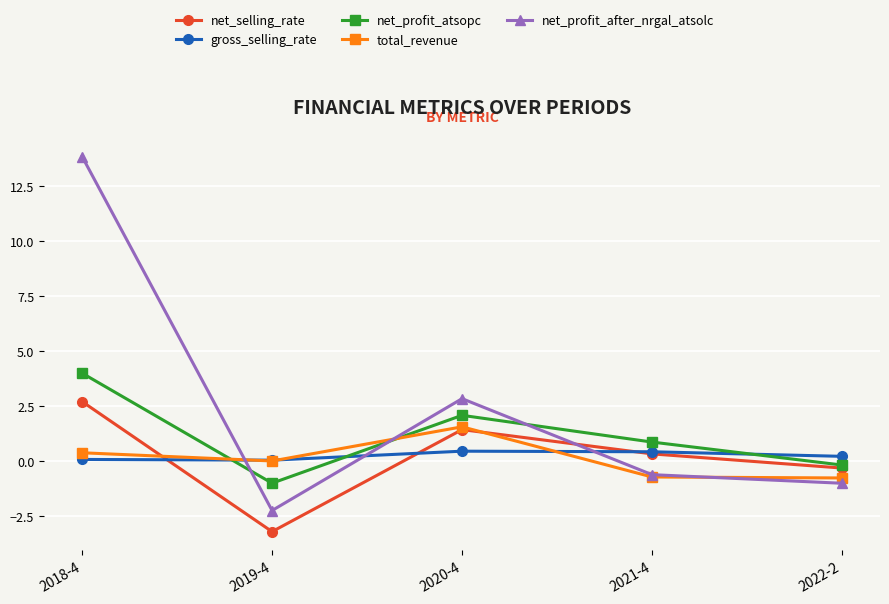

Where do net_selling_rate and total_revenue first cross each other?

2018-4 and 2019-4